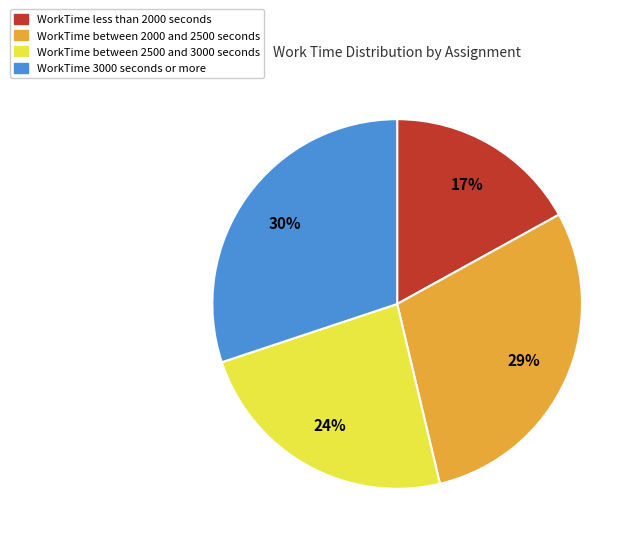

Does any single category account for the majority?

No